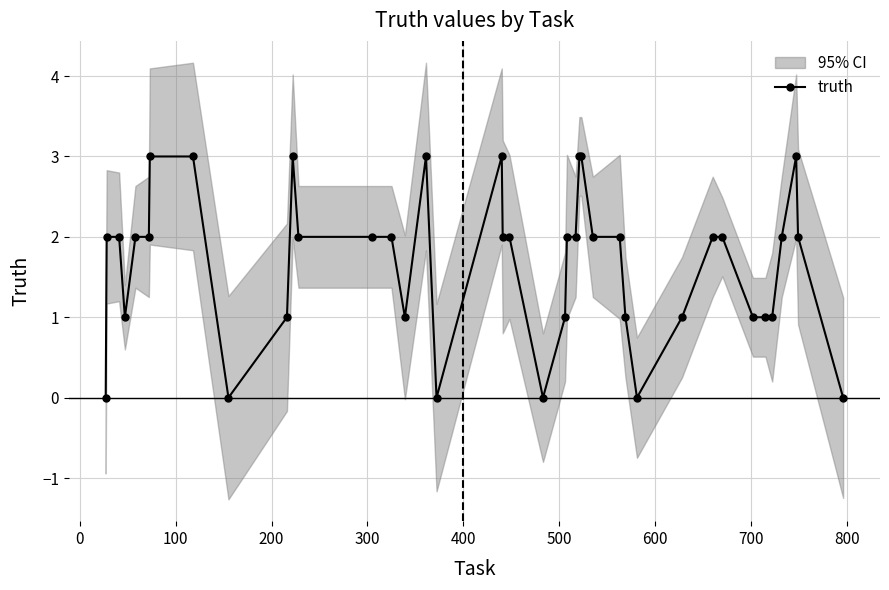

Reading left to right, what are all the values shown in this chart?

0	2	2	1	2	2	3	3	0	1	3	2	2	2	1	3	0	3	2	2	0	1	2	2	3	3	2	2	1	0	1	2	2	1	1	1	2	3	2	0